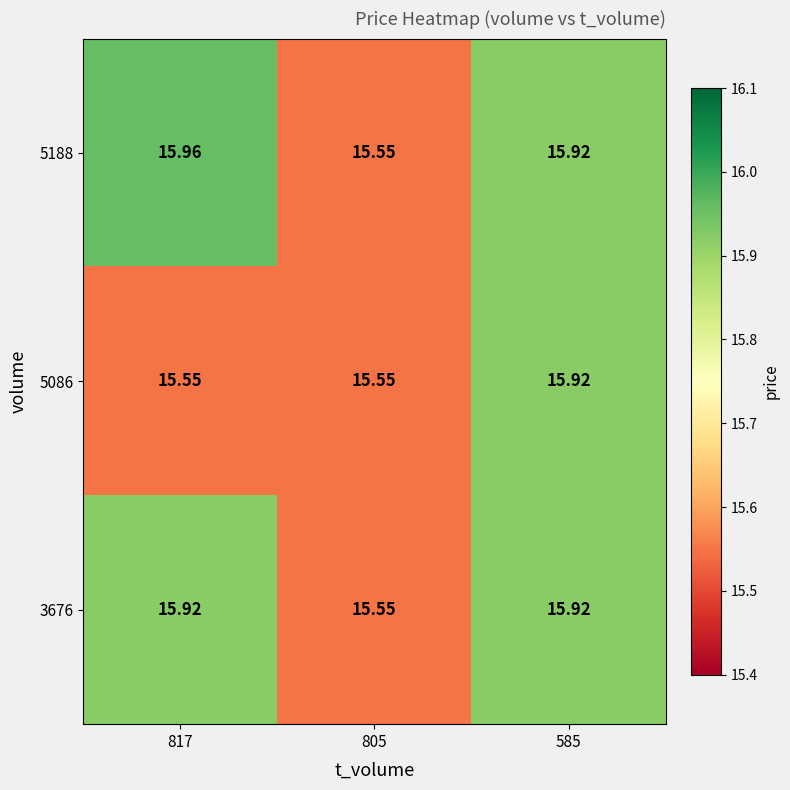

Is the value of 5188 at 817 greater than the value of 5086 at 805?

Yes